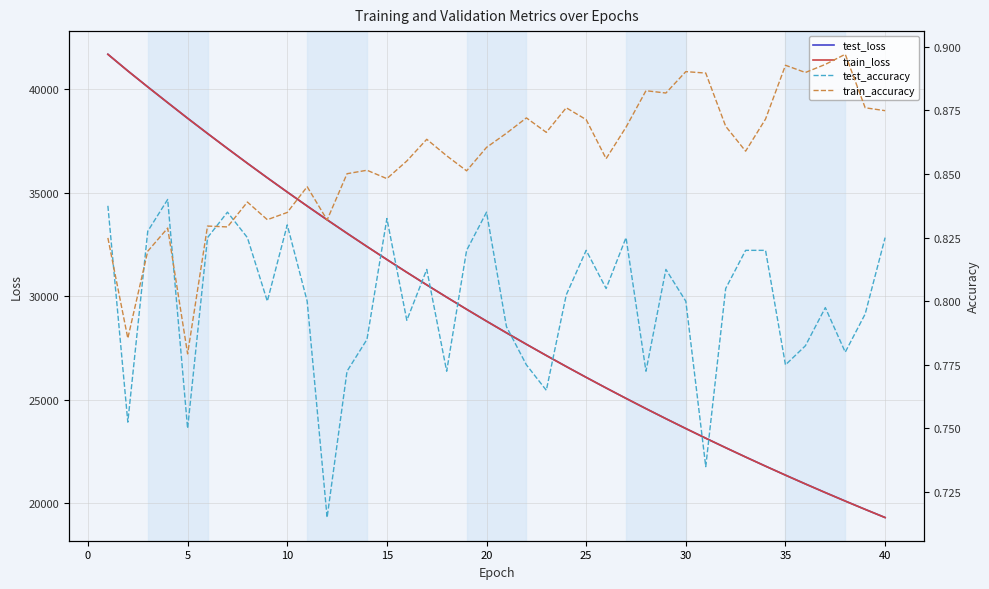

What is the highest value of the train_loss series?

41676.0